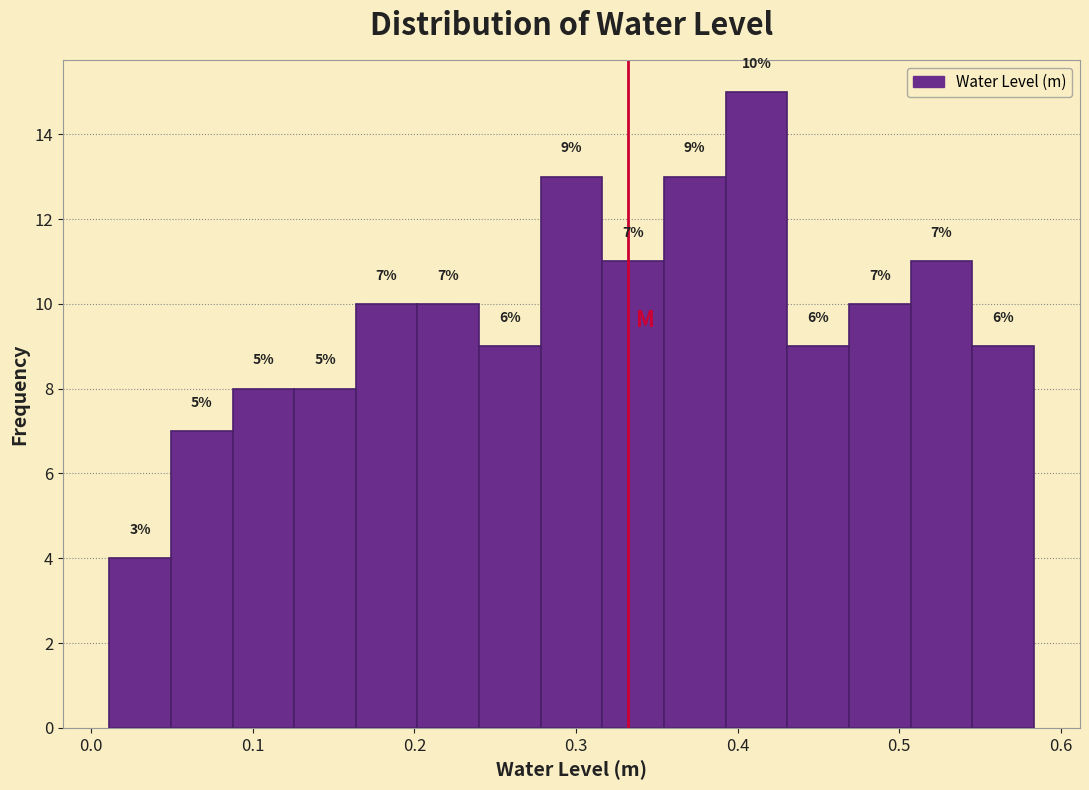

Read against the x-axis, roughly where is the centre of the tallest bar?

0.41